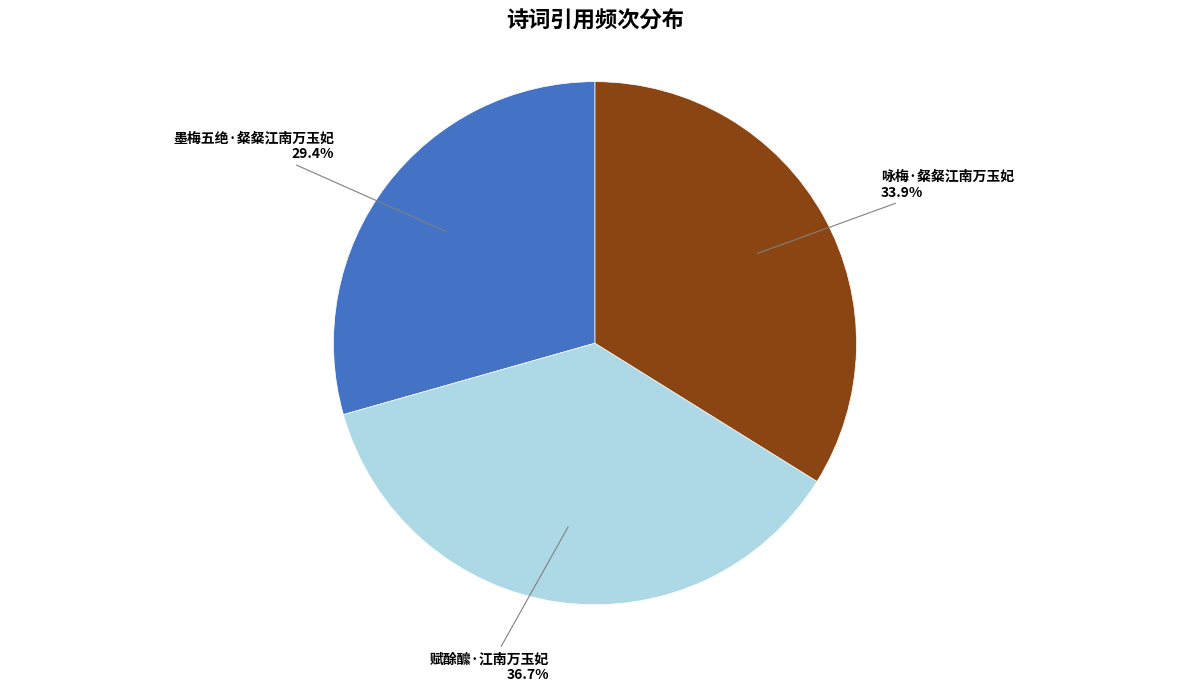

The 墨梅五绝·粲粲江南万玉妃 slice represents 17% of the pie. True or false?

False